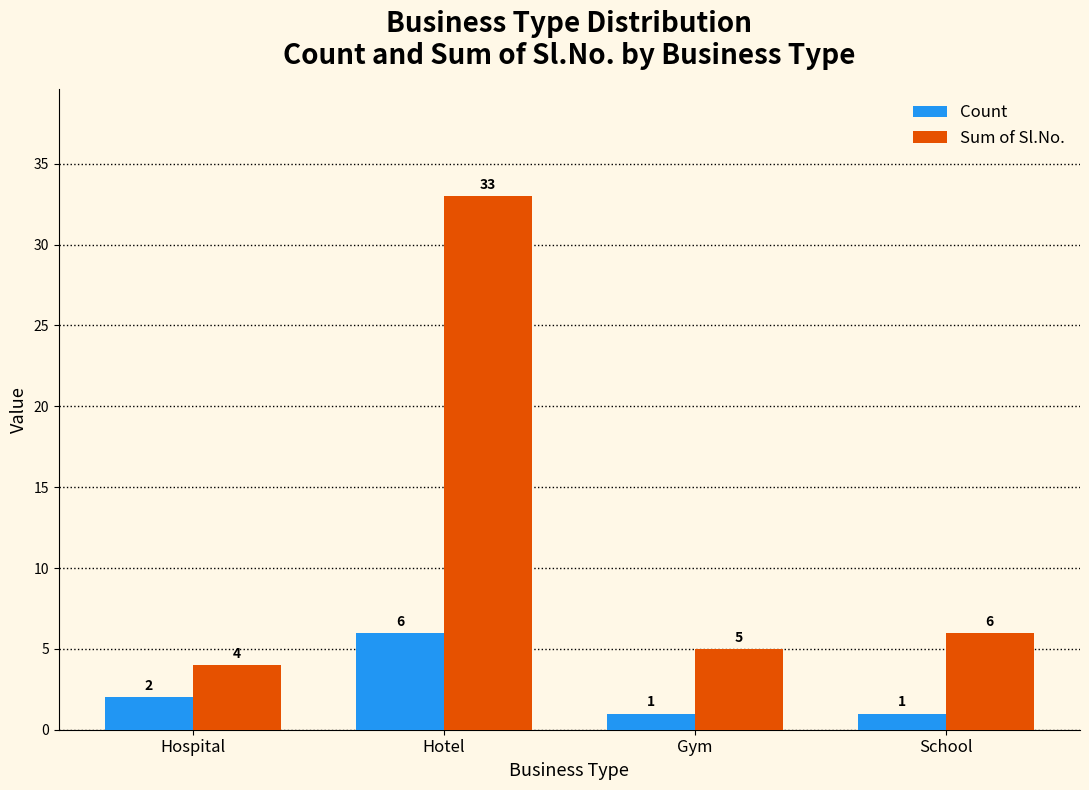

What is the average value of the Sum of Sl.No. series?

12